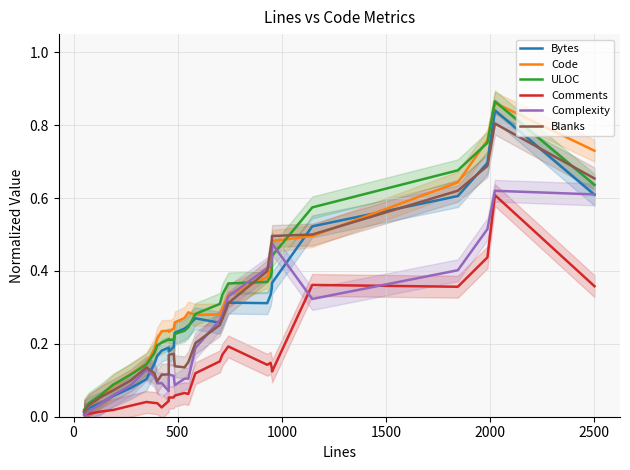

Which series has the largest total across all categories?

Code